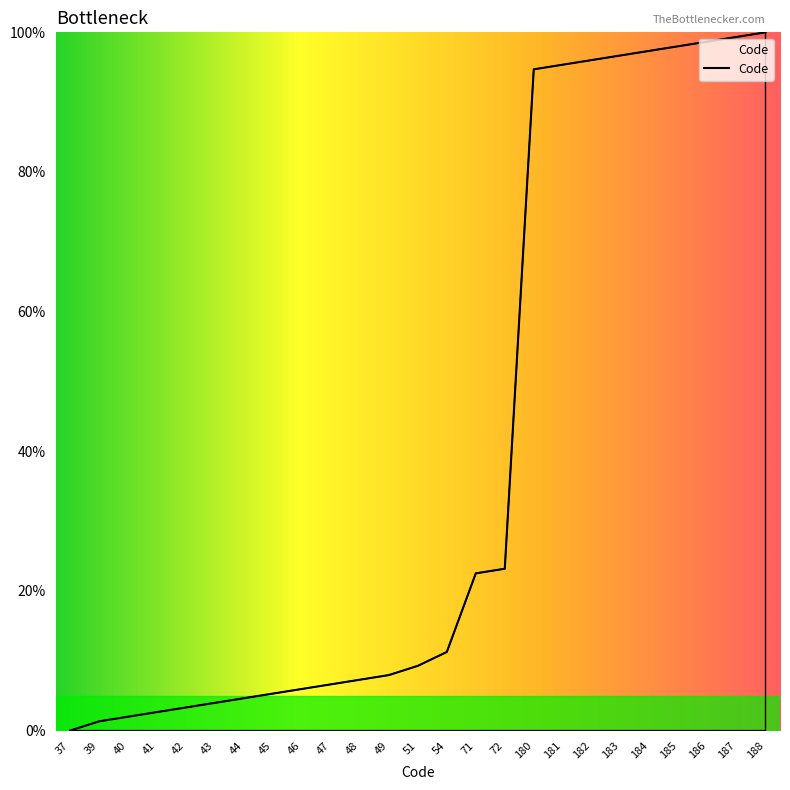

What is the change in value from 37 to 45?

+5.3